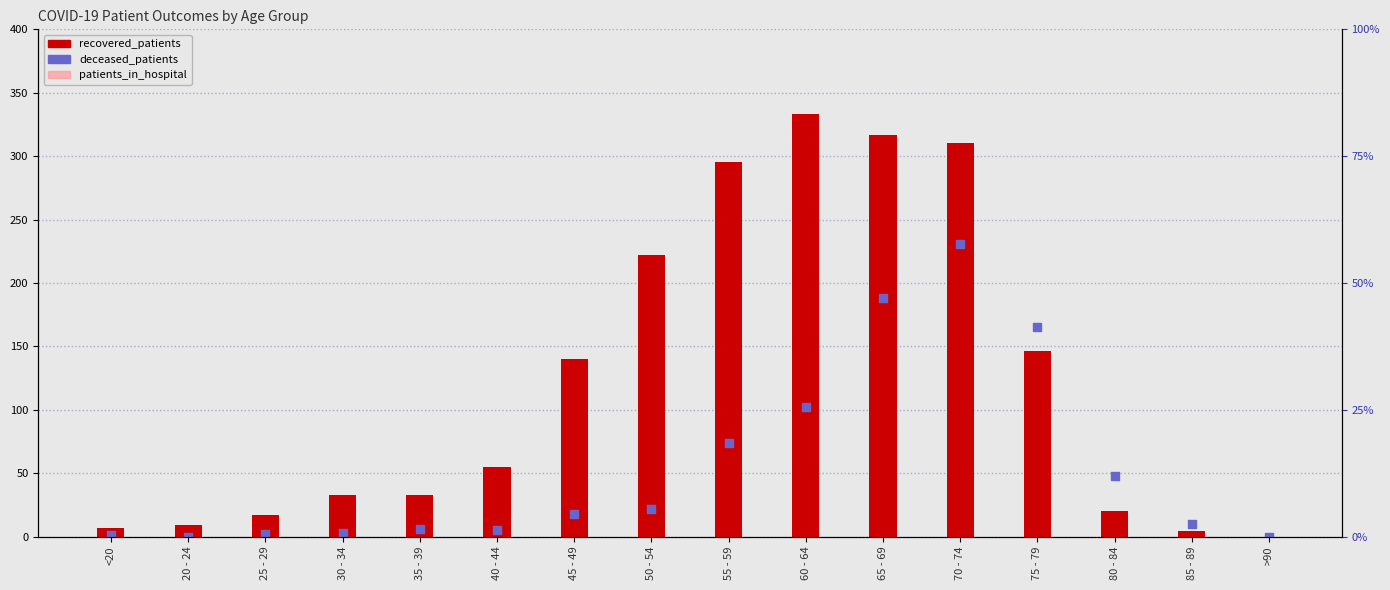

What are all the series names shown in the legend?

recovered_patients, patients_in_hospital, deceased_patients